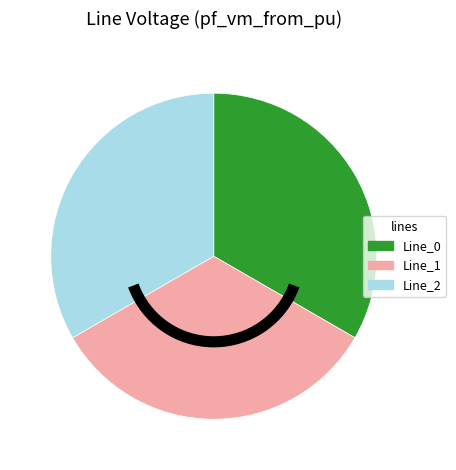

Count the number of slices in the pie.

3